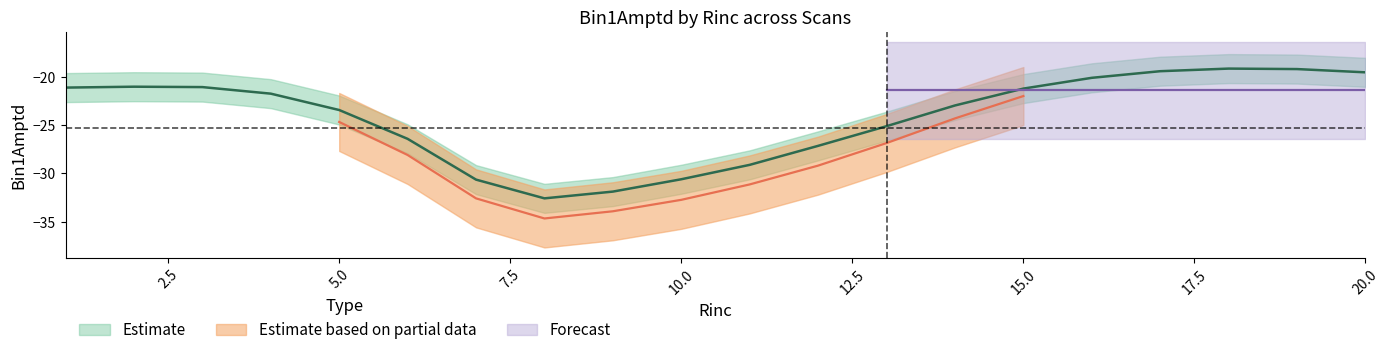

How many lines are shown in the chart?

3